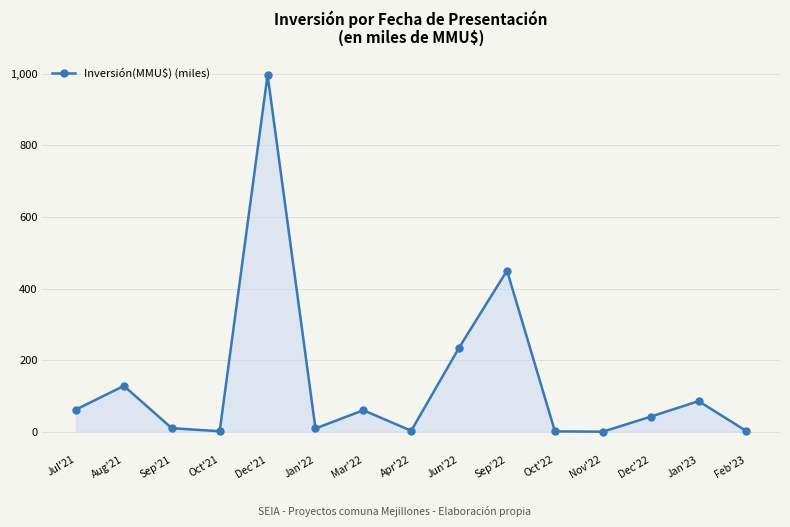

Does the chart display data point markers on the line(s)?

Yes